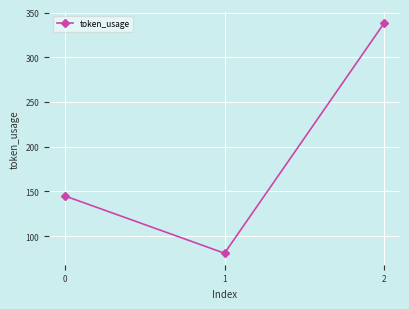

What is the maximum value shown in the chart?

338